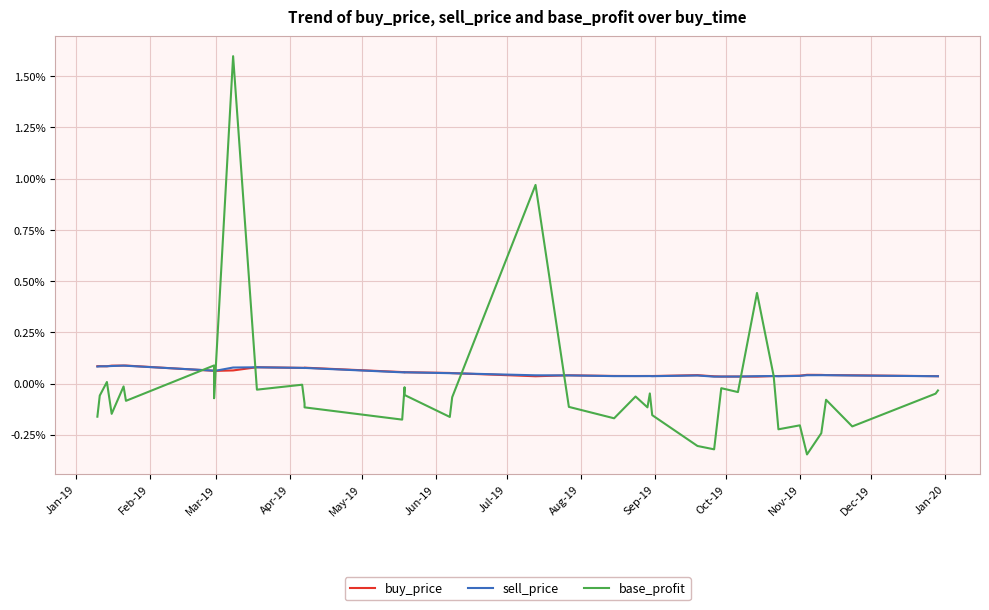

True or false: sell_price and base_profit intersect in this chart.

True